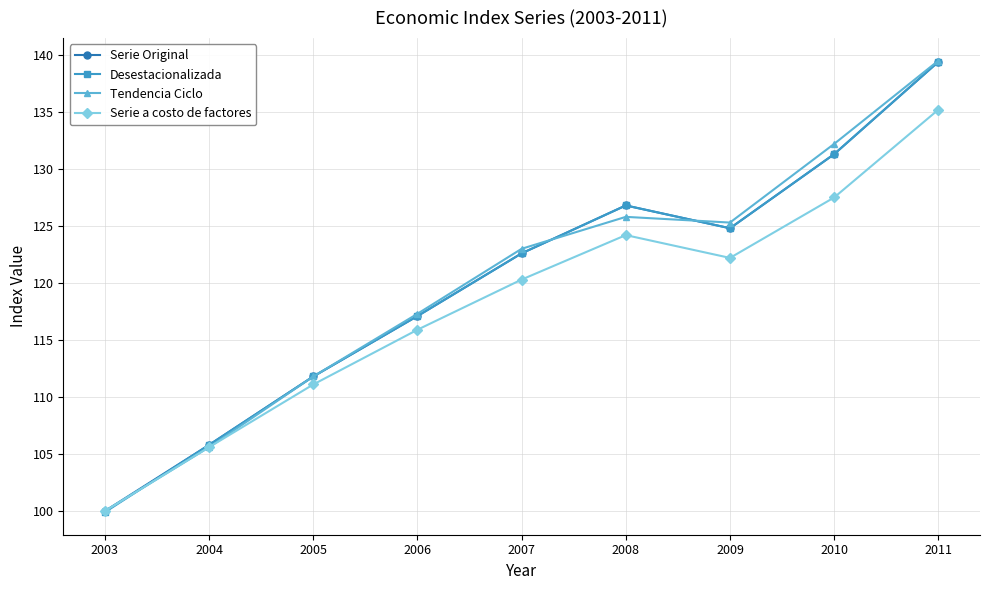

Reading left to right, transcribe all the data shown in this chart.

Serie Original: 2003=100.0	2004=105.8	2005=111.8	2006=117.1	2007=122.6	2008=126.8	2009=124.8	2010=131.3	2011=139.4
Desestacionalizada: 2003=99.9	2004=105.8	2005=111.8	2006=117.1	2007=122.6	2008=126.8	2009=124.8	2010=131.3	2011=139.4
Tendencia Ciclo: 2003=100.0	2004=105.6	2005=111.8	2006=117.3	2007=123.0	2008=125.8	2009=125.3	2010=132.2	2011=139.5
Serie a costo de factores: 2003=100.0	2004=105.6	2005=111.1	2006=115.9	2007=120.3	2008=124.2	2009=122.2	2010=127.5	2011=135.2